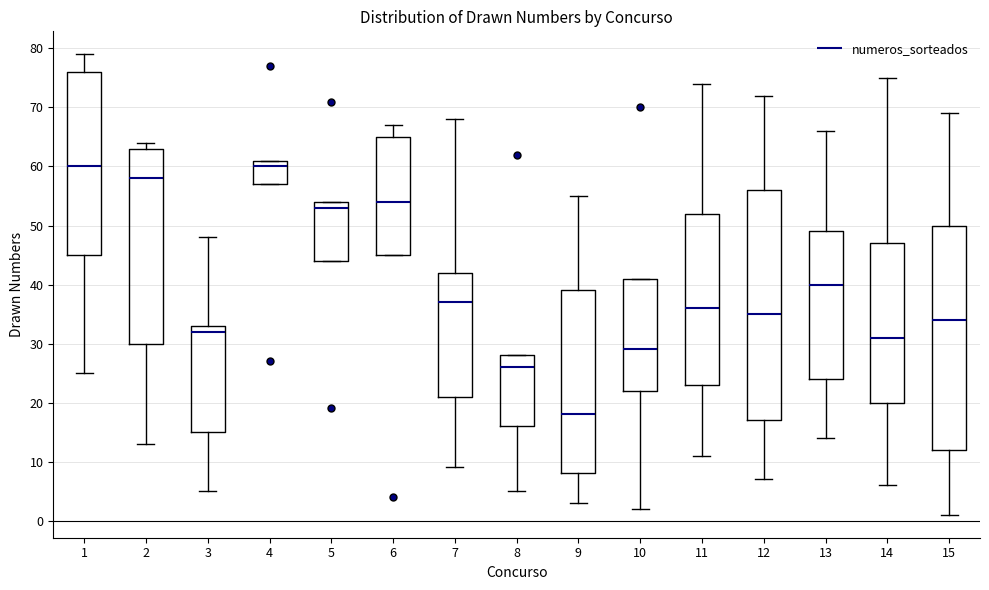

Reading left to right, transcribe this box plot: for each box, give where its median line is, the range the box spans, and where its two whiskers end, as read against the y-axis. The values are not printed on the chart, so give them approximately, as read against the axis.

1: median 60, box 45 to 76, whiskers 25 to 79
2: median 58, box 30 to 63, whiskers 13 to 64
3: median 32, box 15 to 33, whiskers 5 to 48
4: median 60, box 57 to 61, whiskers 57 to 61
5: median 53, box 44 to 54, whiskers 44 to 54
6: median 54, box 45 to 65, whiskers 45 to 67
7: median 37, box 21 to 42, whiskers 9 to 68
8: median 26, box 16 to 28, whiskers 5 to 28
9: median 18, box 8 to 39, whiskers 3 to 55
10: median 29, box 22 to 41, whiskers 2 to 41
11: median 36, box 23 to 52, whiskers 11 to 74
12: median 35, box 17 to 56, whiskers 7 to 72
13: median 40, box 24 to 49, whiskers 14 to 66
14: median 31, box 20 to 47, whiskers 6 to 75
15: median 34, box 12 to 50, whiskers 1 to 69